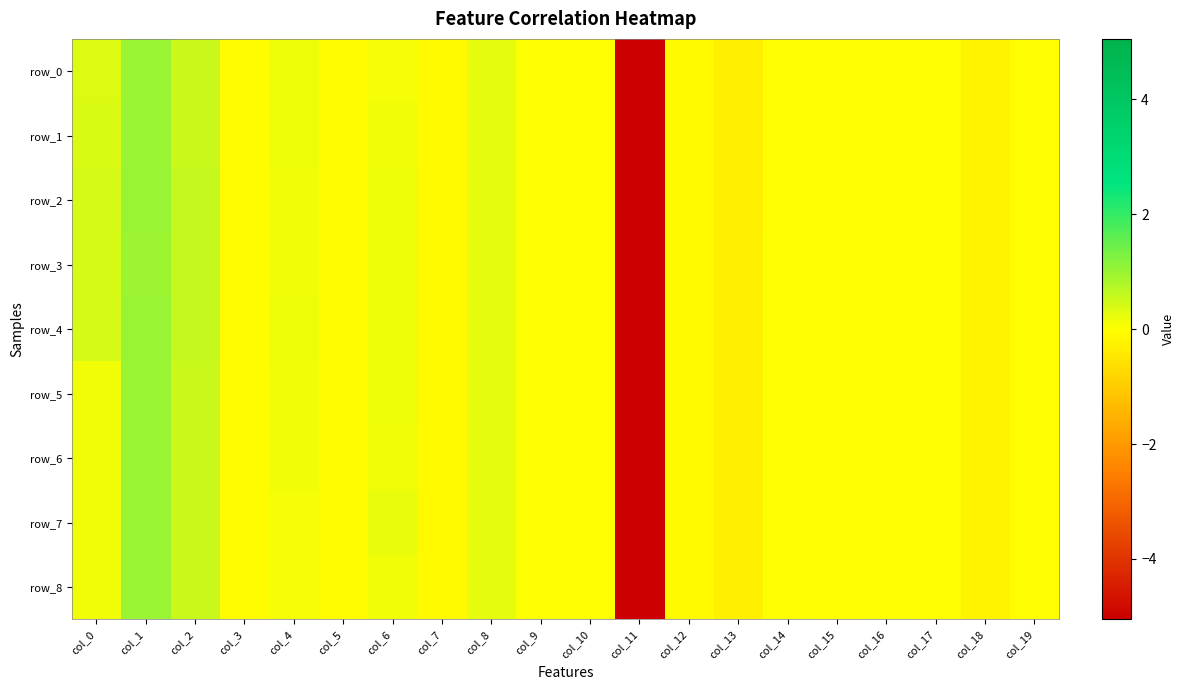

Which category has the highest value in the row_0 series?

col_1